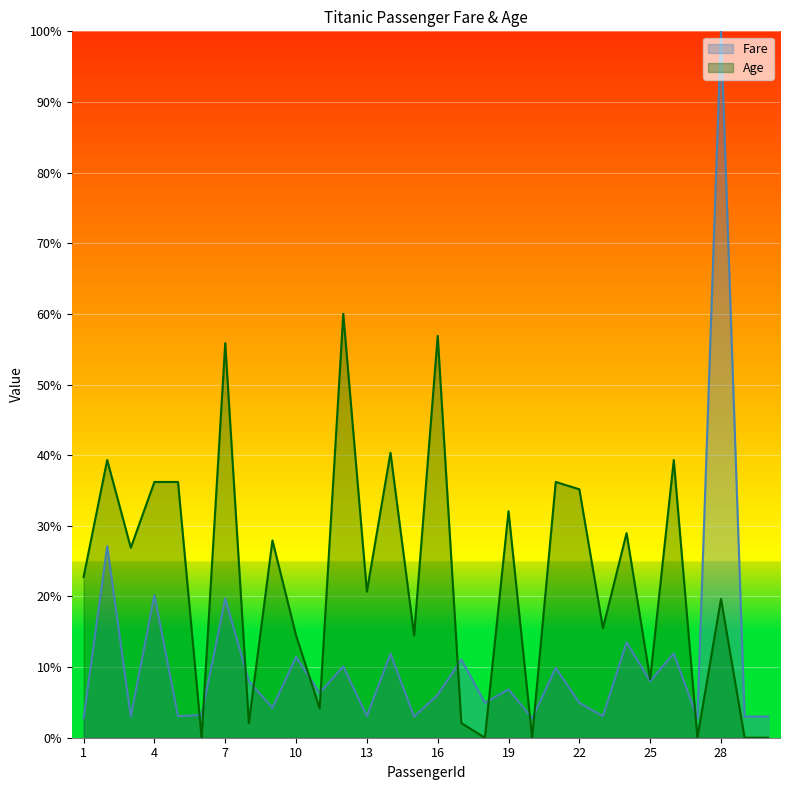

What is the total value across all series at 11?

10.5